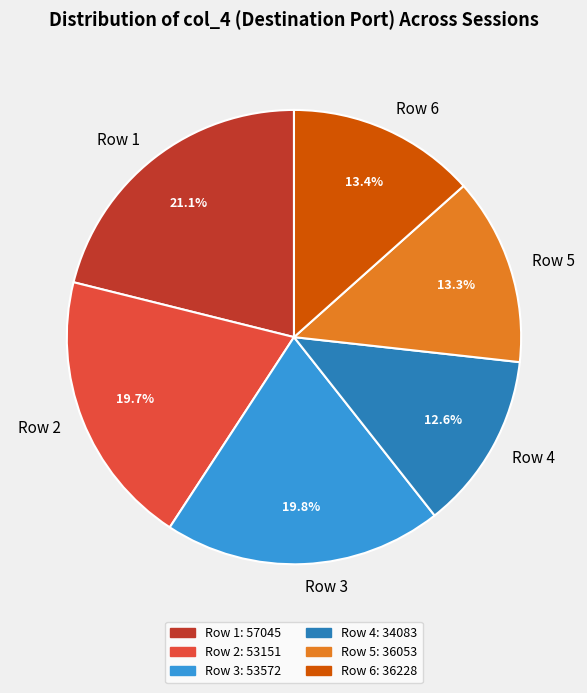

Approximately how many times larger is the value at Row 6 compared to Row 3?

0.7